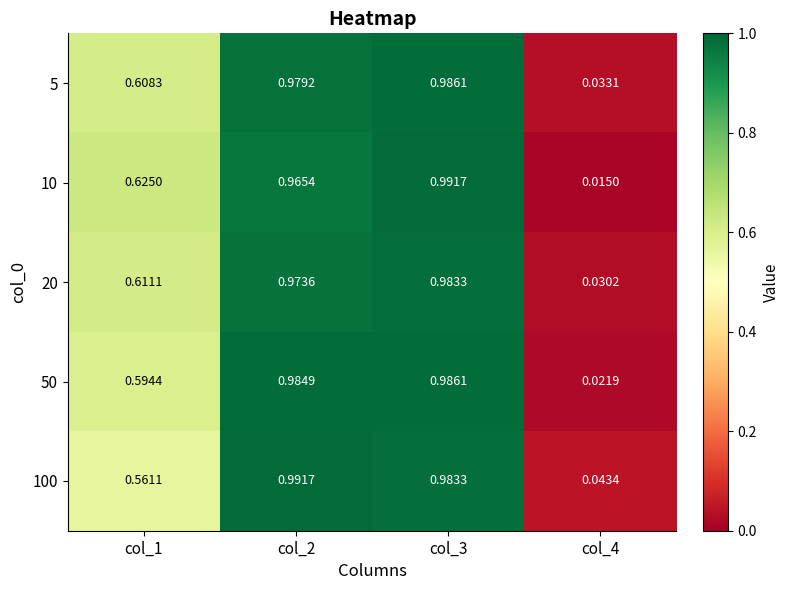

Is the value of 5 at col_4 greater than the value of 20 at col_4?

Yes